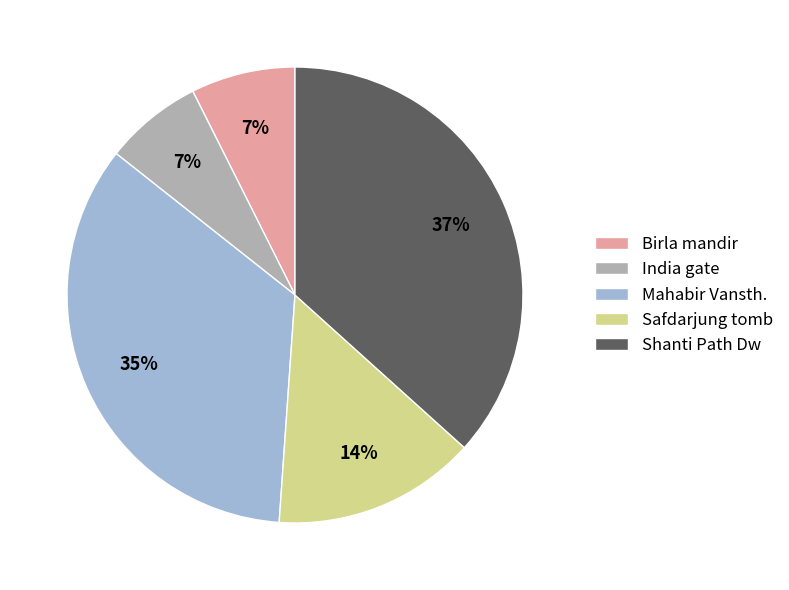

To the nearest percent, what is the difference between the largest and smallest slice percentages?

30%